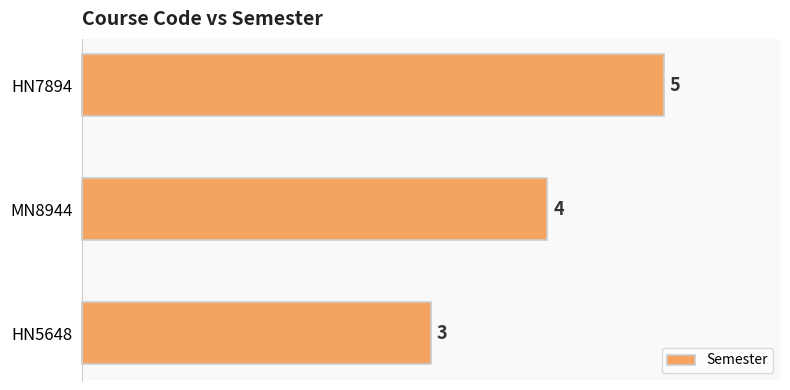

How many distinct data groups are displayed?

1